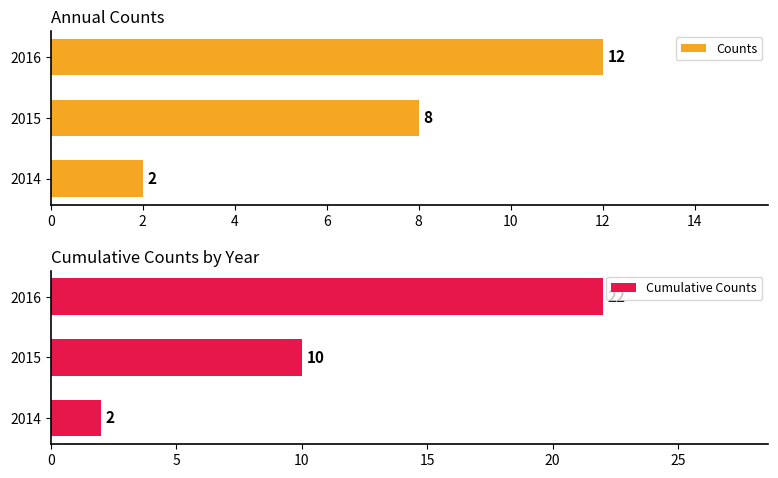

What is the sum of the Counts values at 2016 and 2015?

20